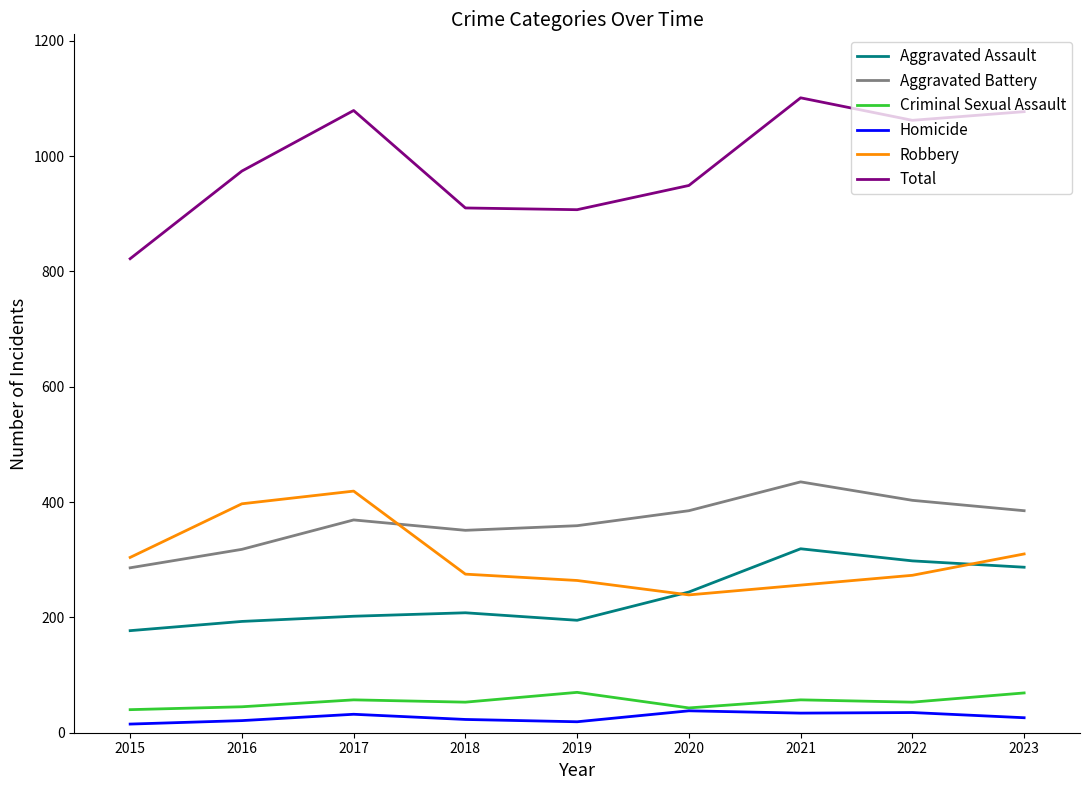

At which label does Aggravated Battery reach its minimum?

2015